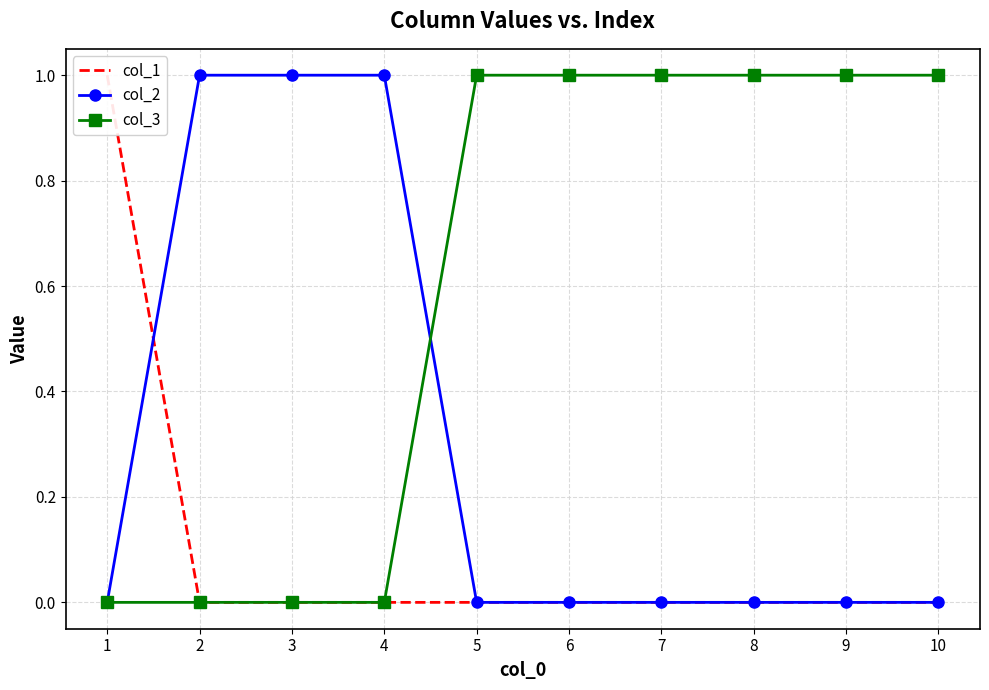

At how many categories does at least one series exceed 0?

10